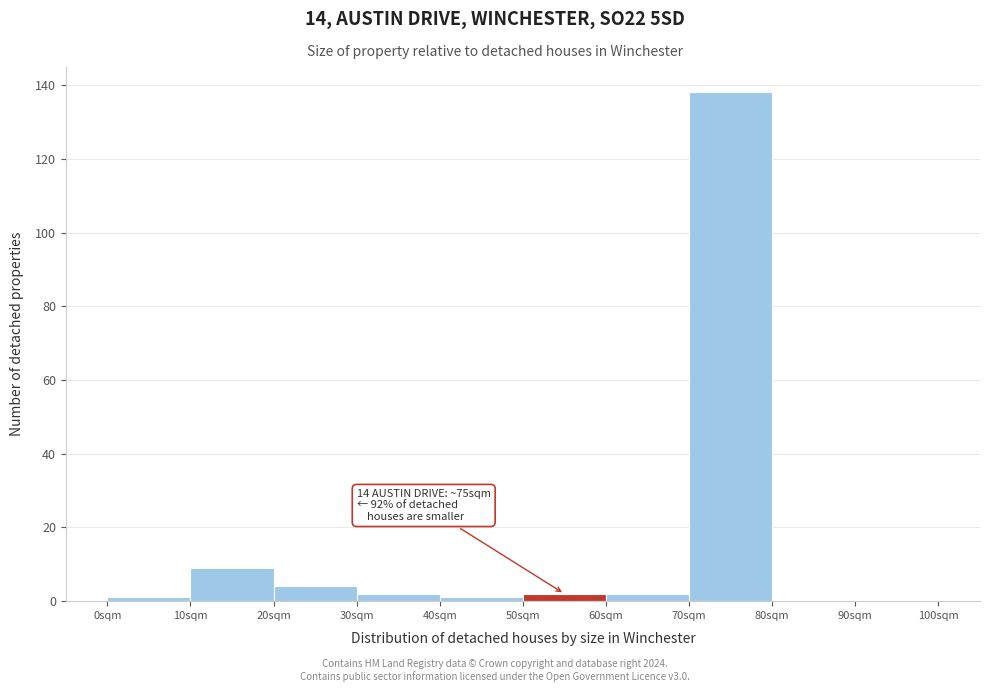

Which range on the x-axis has the tallest bar?

70 to 80